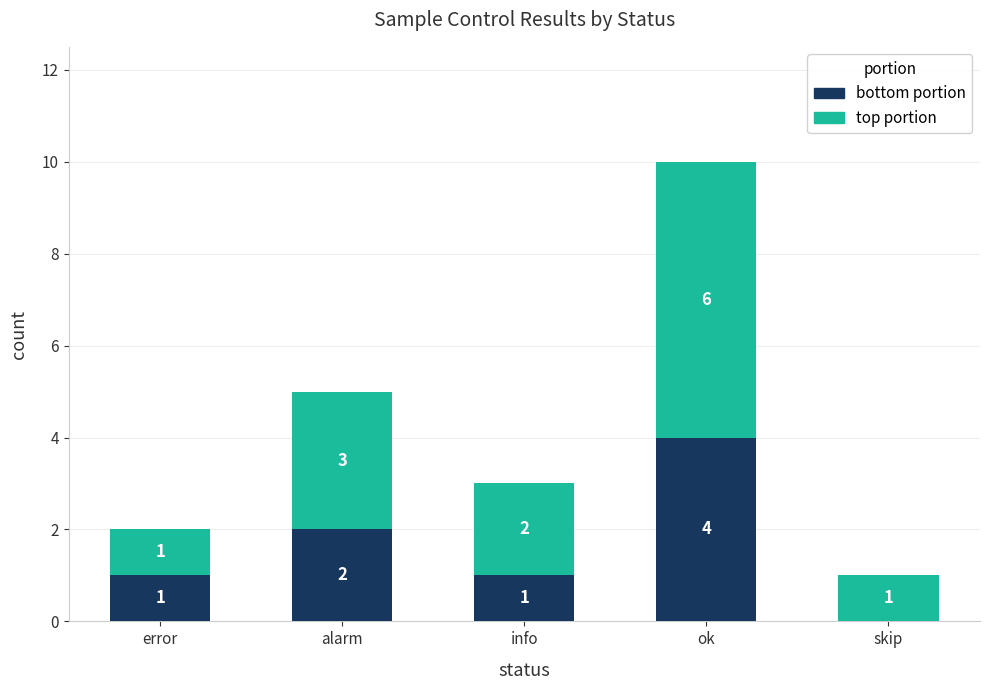

What is the total value across all series at skip?

1